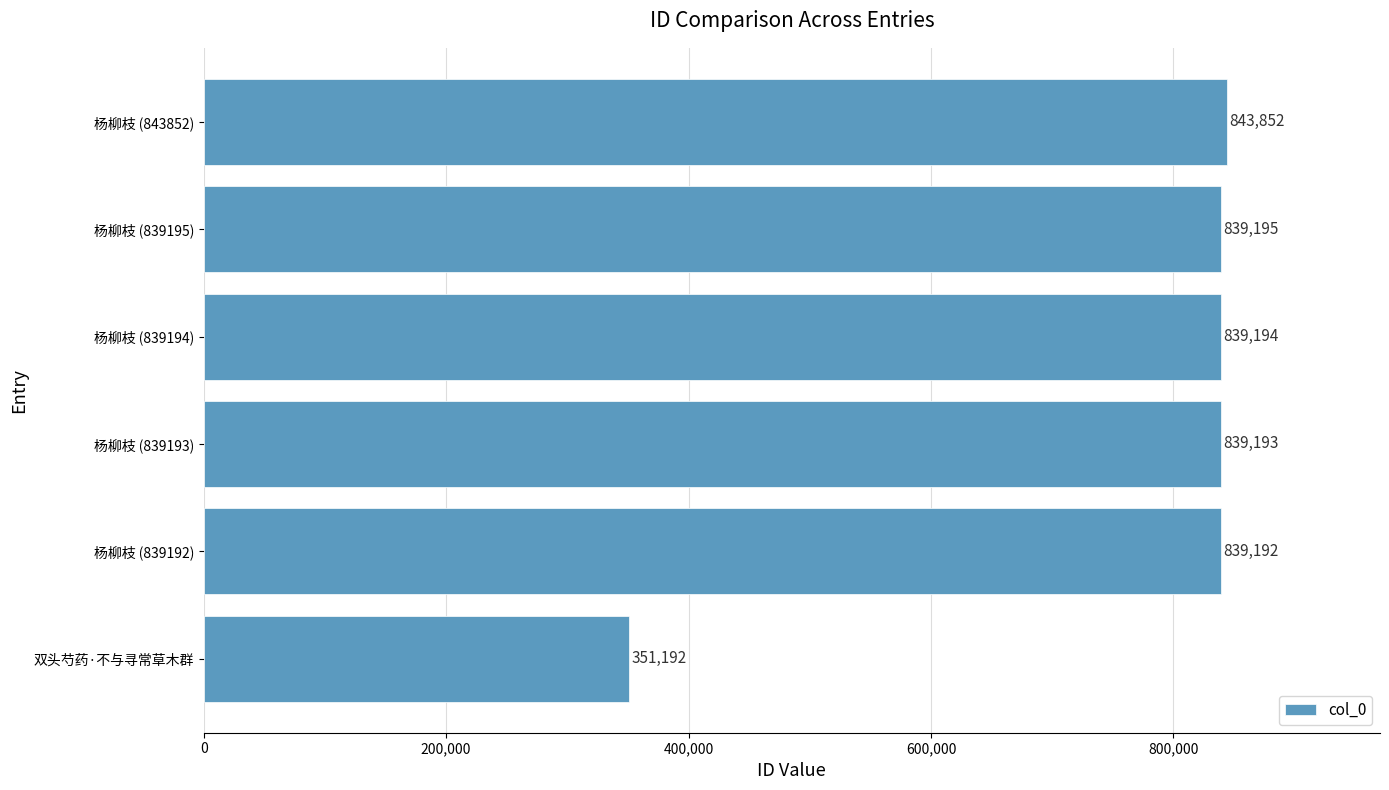

What is the difference between the second highest and minimum values?

488003